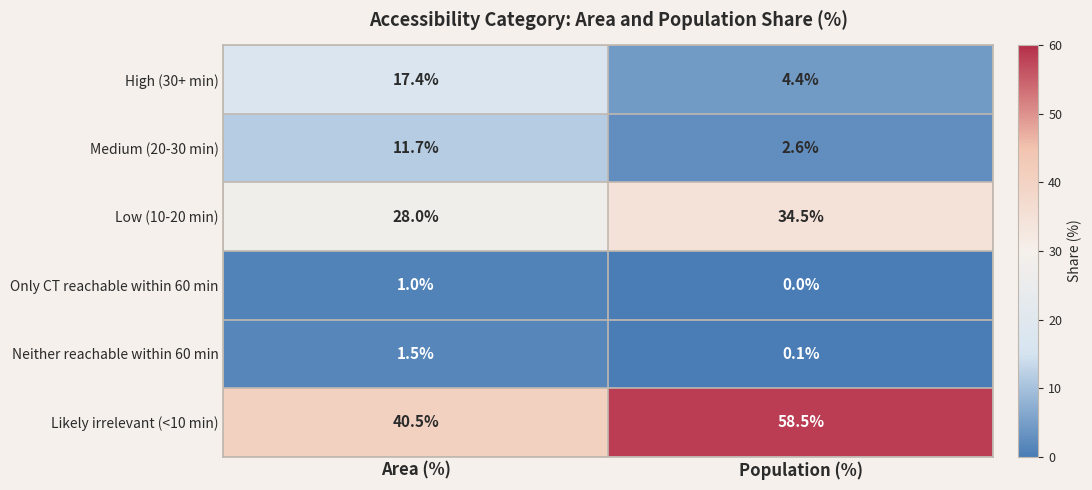

What is the difference between the Neither reachable within 60 min values at Population (%) and Area (%)?

1.4